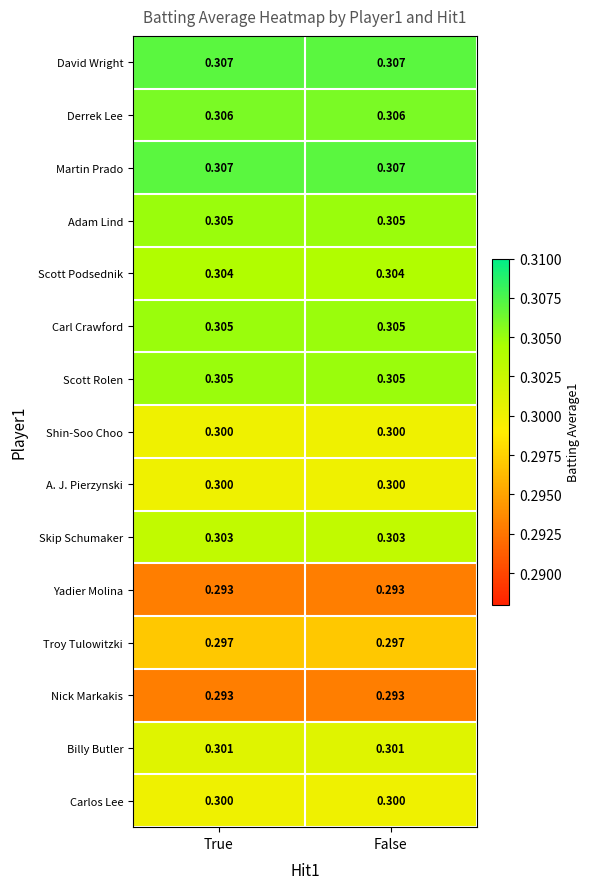

Is the value of Shin-Soo Choo at False greater than the value of Scott Rolen at True?

No